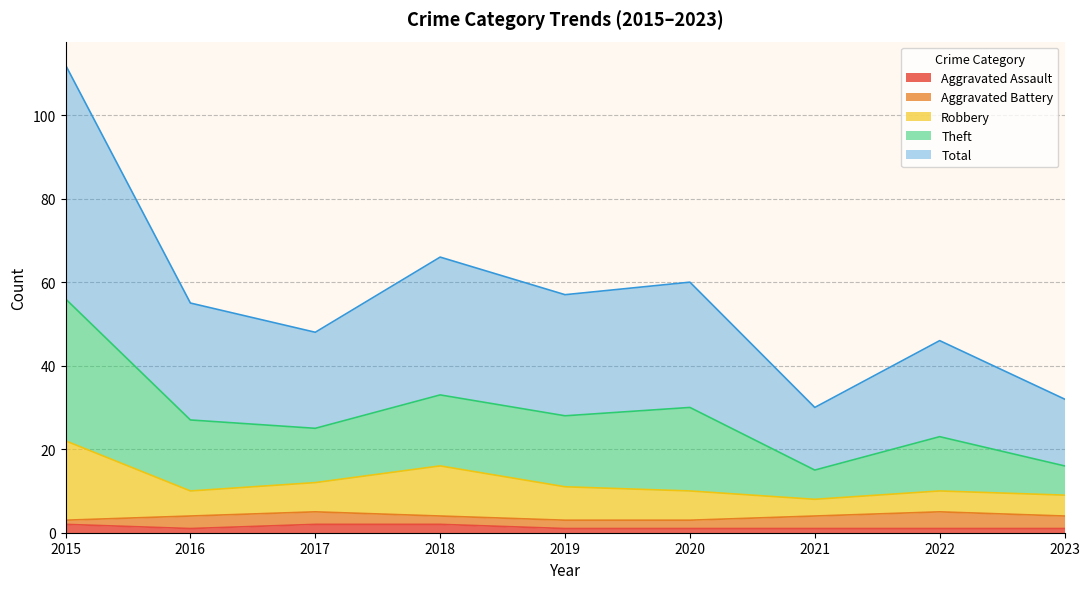

Does the chart display data point markers on the line(s)?

No